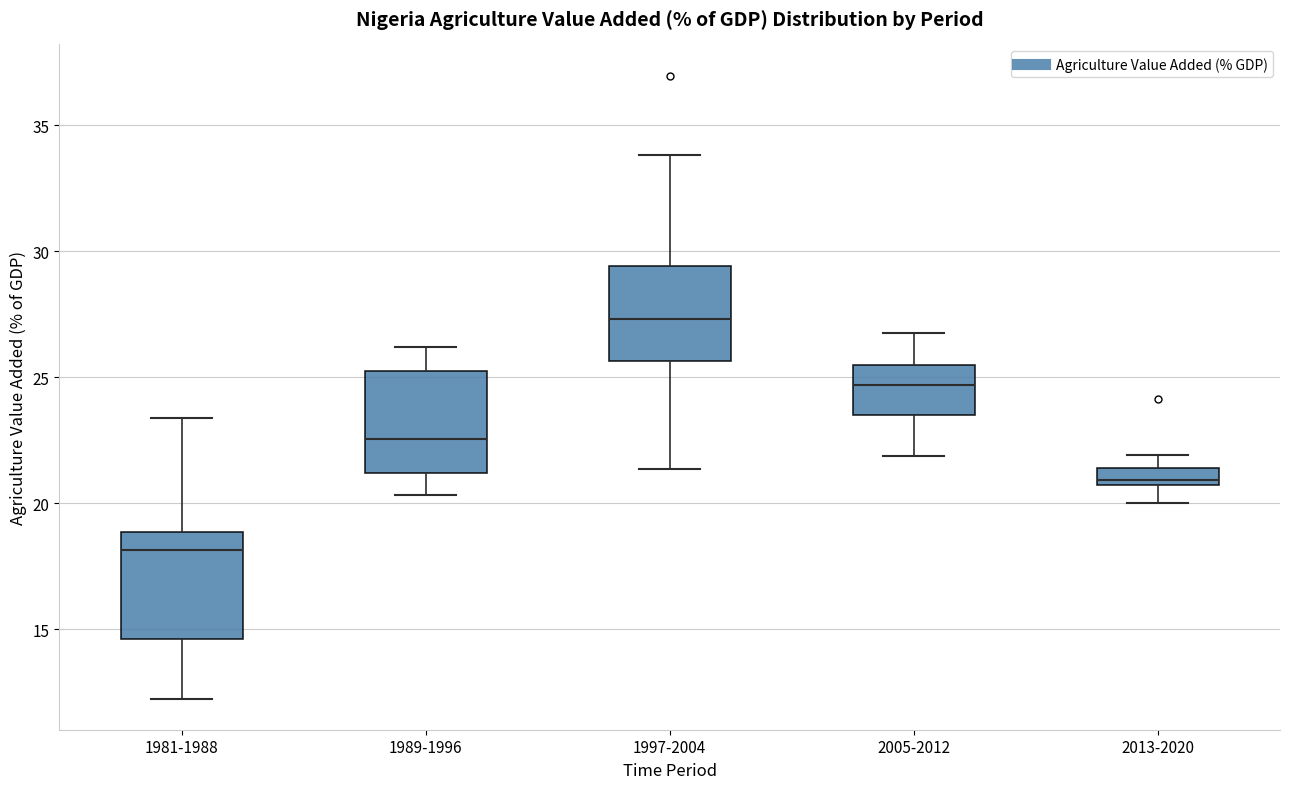

Which box has the highest median line?

1997-2004